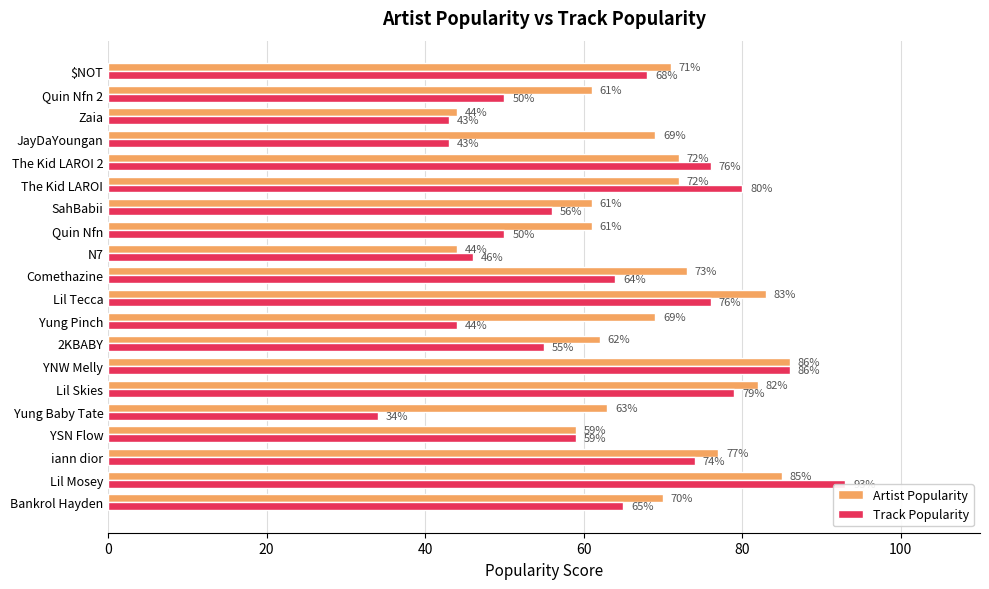

What is the sum of all Artist Popularity values?

1364